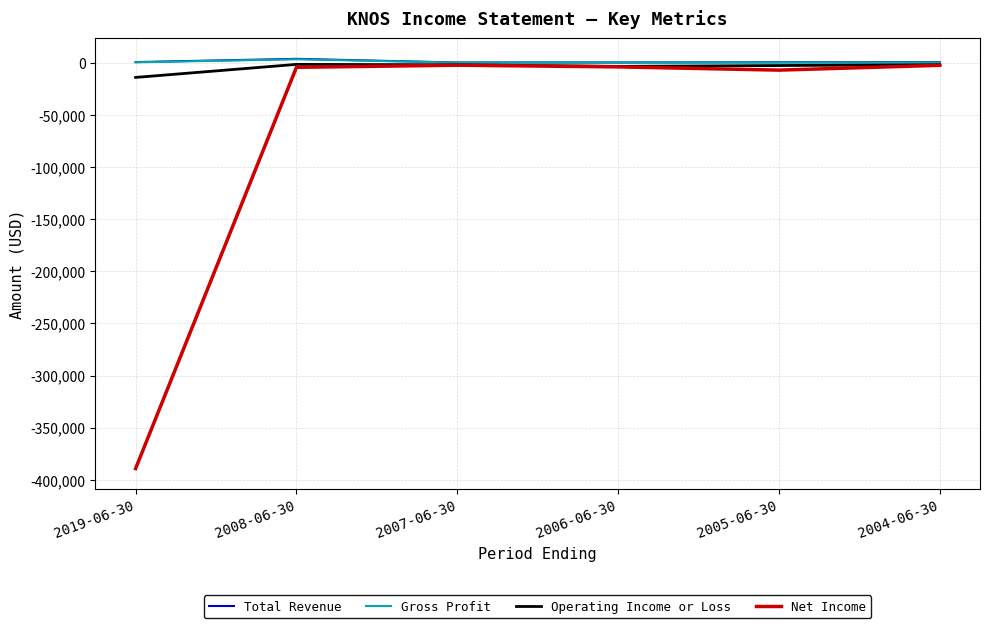

What is the minimum value shown in the chart?

-389100